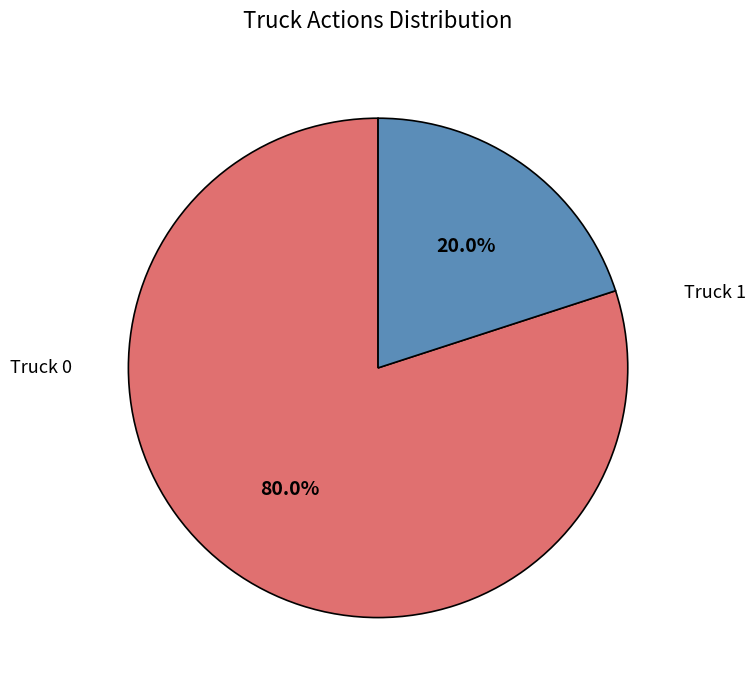

Is there a majority slice in this chart?

Yes